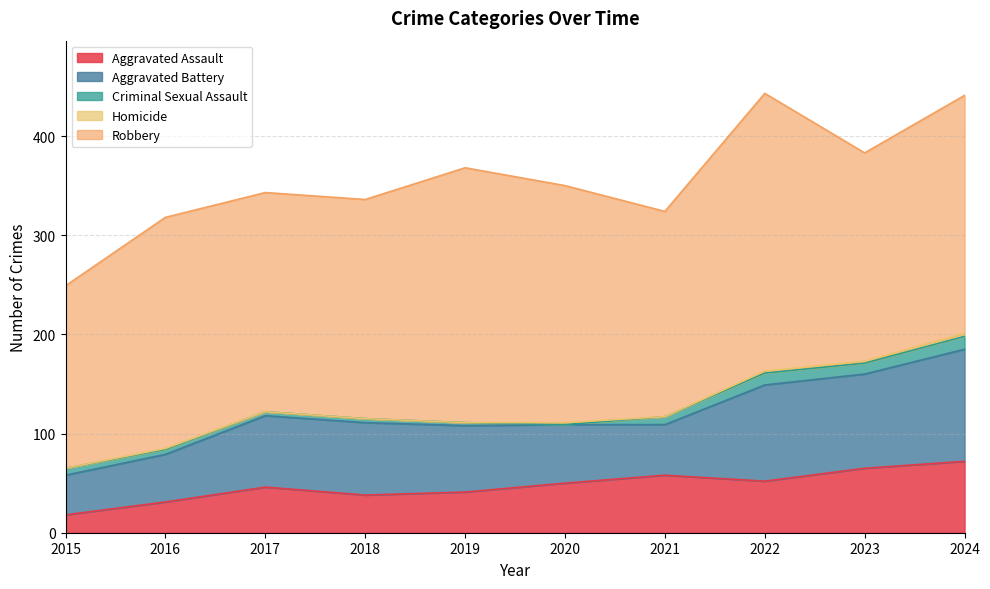

Where is the first local maximum for Criminal Sexual Assault?

2022